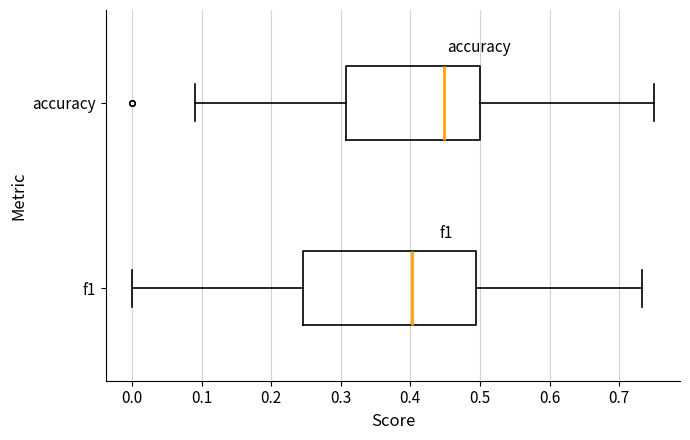

Comparing the boxes themselves (not the whiskers), which one is the widest?

f1